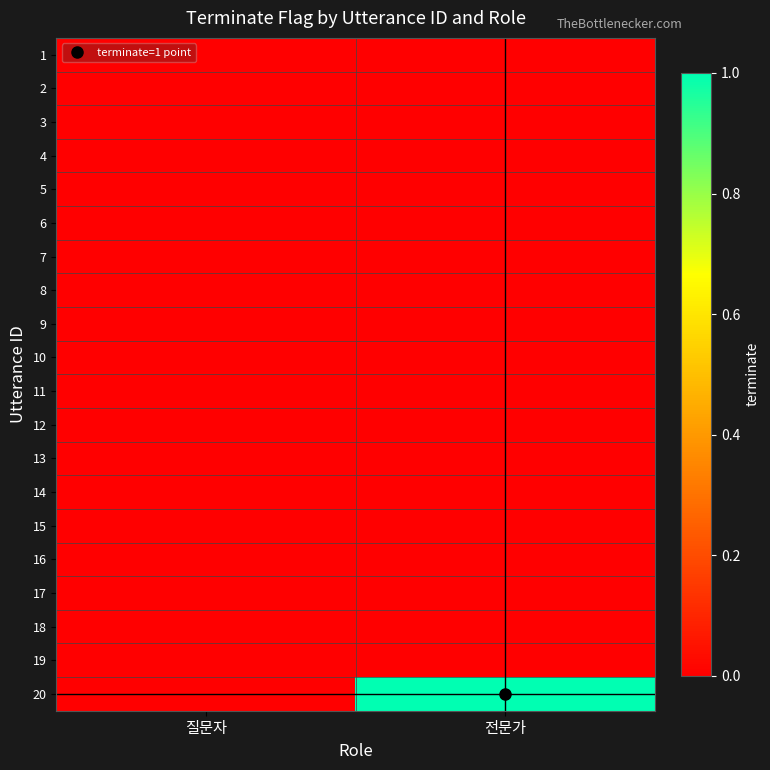

Reading left to right, extract all data points from this chart.

1: 질문자=0	전문가=0
2: 질문자=0	전문가=0
3: 질문자=0	전문가=0
4: 질문자=0	전문가=0
5: 질문자=0	전문가=0
6: 질문자=0	전문가=0
7: 질문자=0	전문가=0
8: 질문자=0	전문가=0
9: 질문자=0	전문가=0
10: 질문자=0	전문가=0
11: 질문자=0	전문가=0
12: 질문자=0	전문가=0
13: 질문자=0	전문가=0
14: 질문자=0	전문가=0
15: 질문자=0	전문가=0
16: 질문자=0	전문가=0
17: 질문자=0	전문가=0
18: 질문자=0	전문가=0
19: 질문자=0	전문가=0
20: 질문자=0	전문가=1